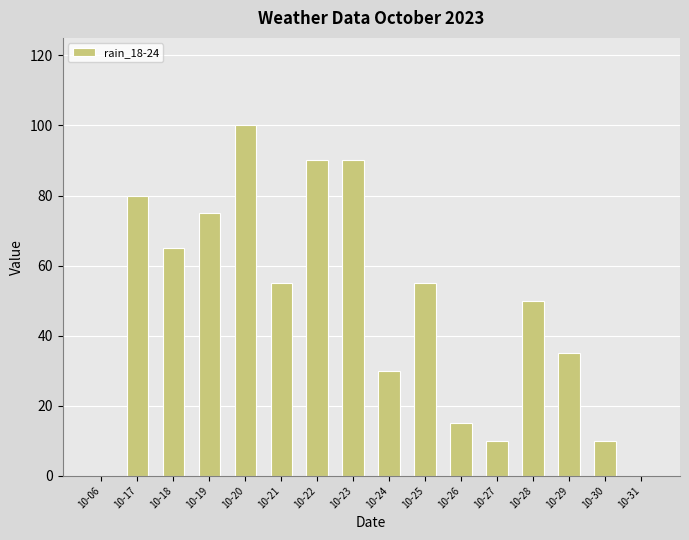

What value does the data have at 10-23?

90